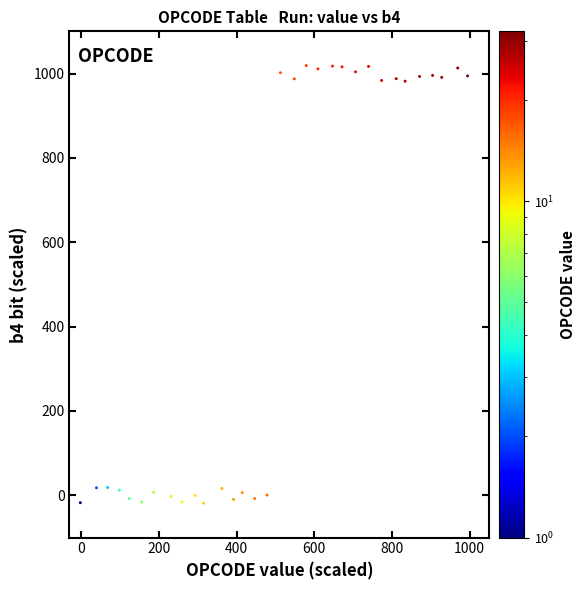

What is the range of Y values (max minus min)?

1037.4